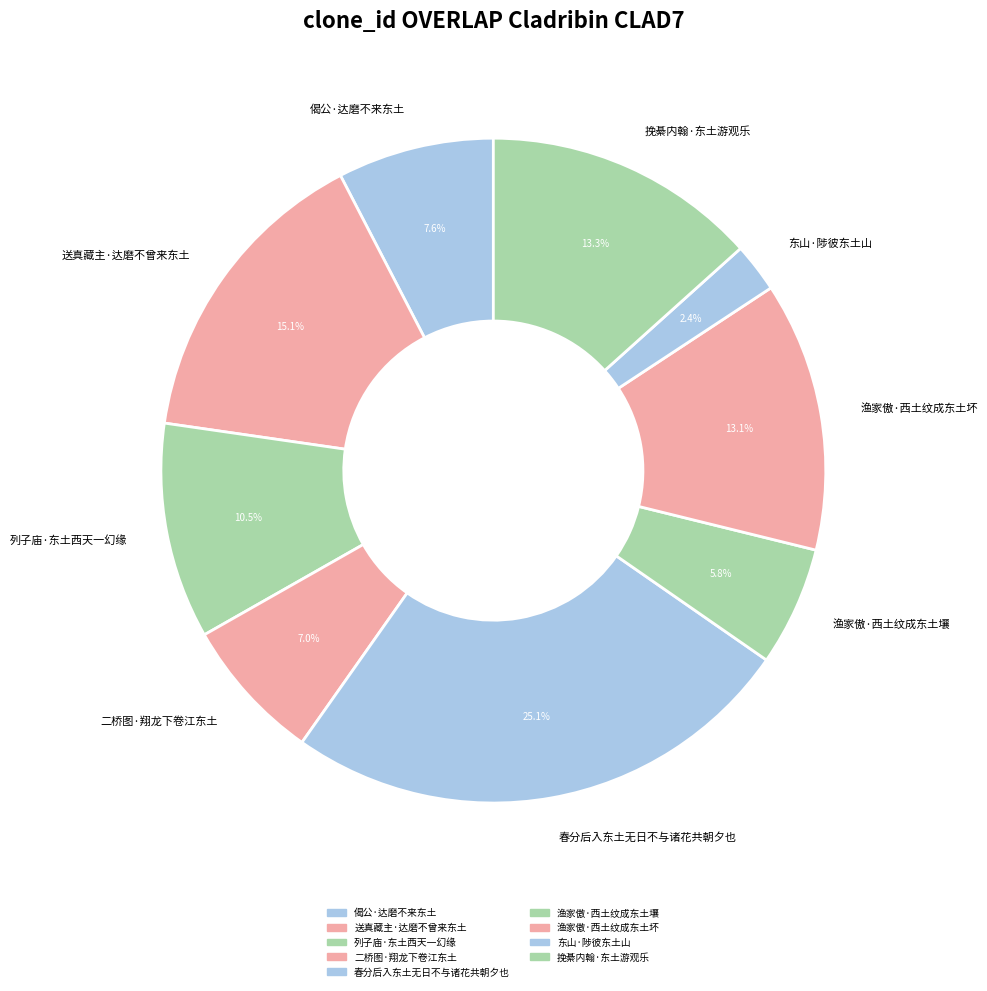

What percentage is NOT represented by 二桥图·翔龙下卷江东土?

93.0%